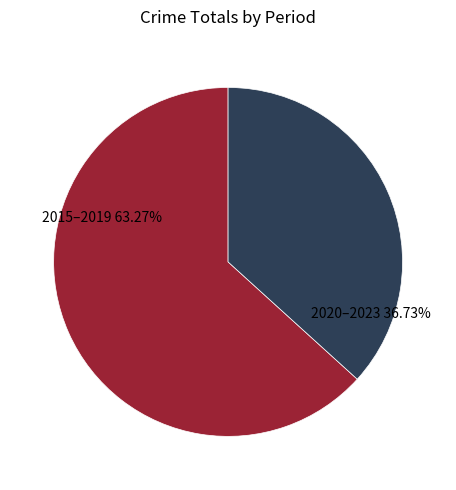

Is there any slice that represents more than half of the pie?

Yes